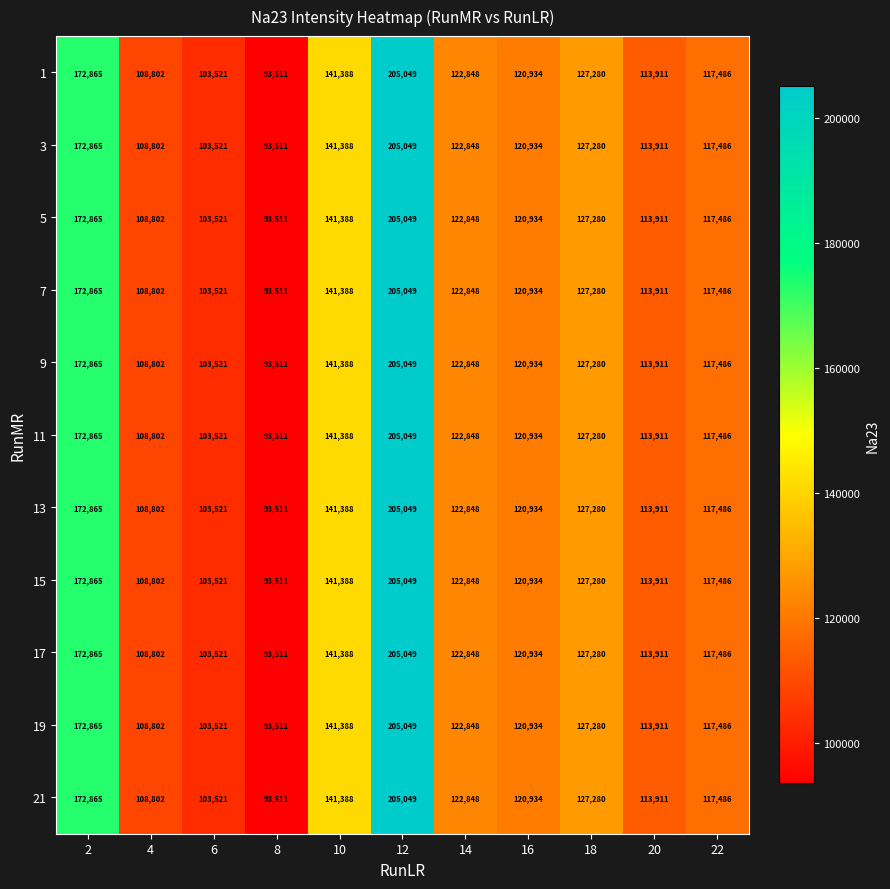

At which category is the sum across all series the highest?

12